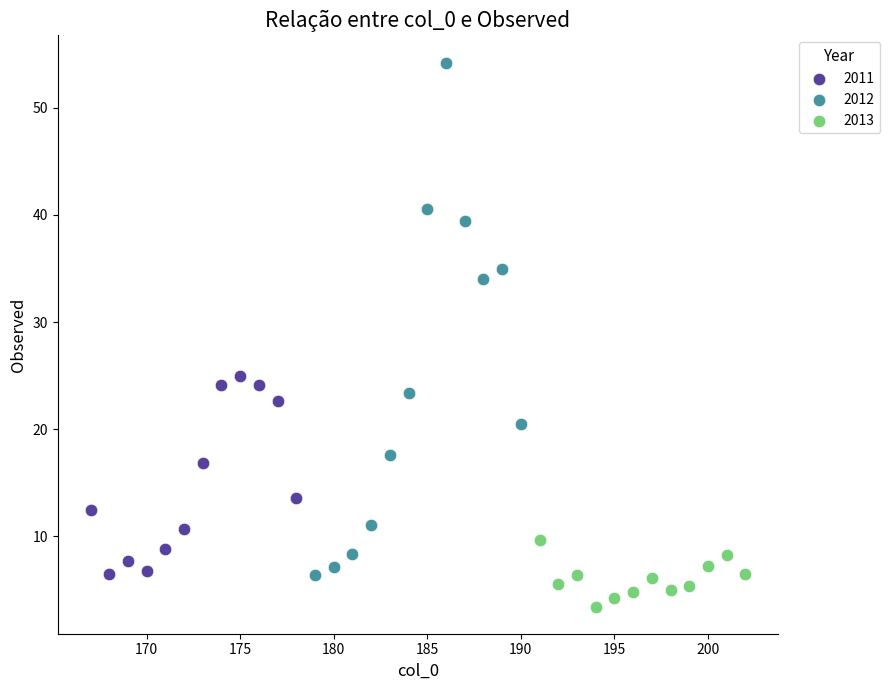

Which series has the largest Y range (max minus min)?

2012